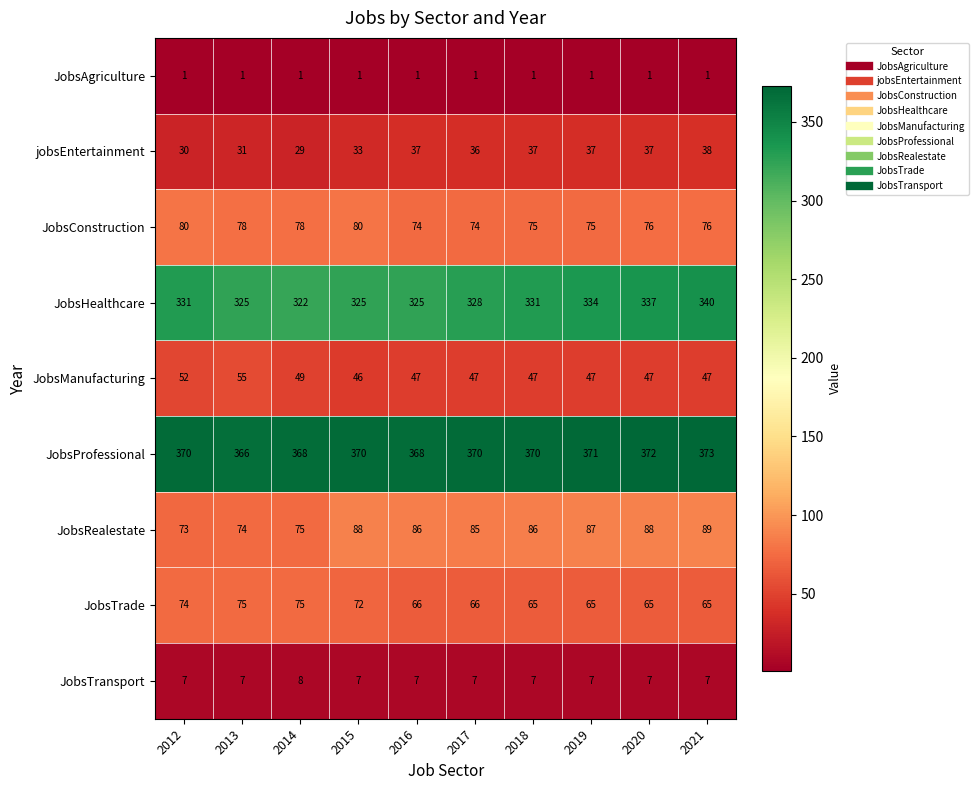

What is the difference between the maximum and minimum values in the JobsHealthcare series?

18